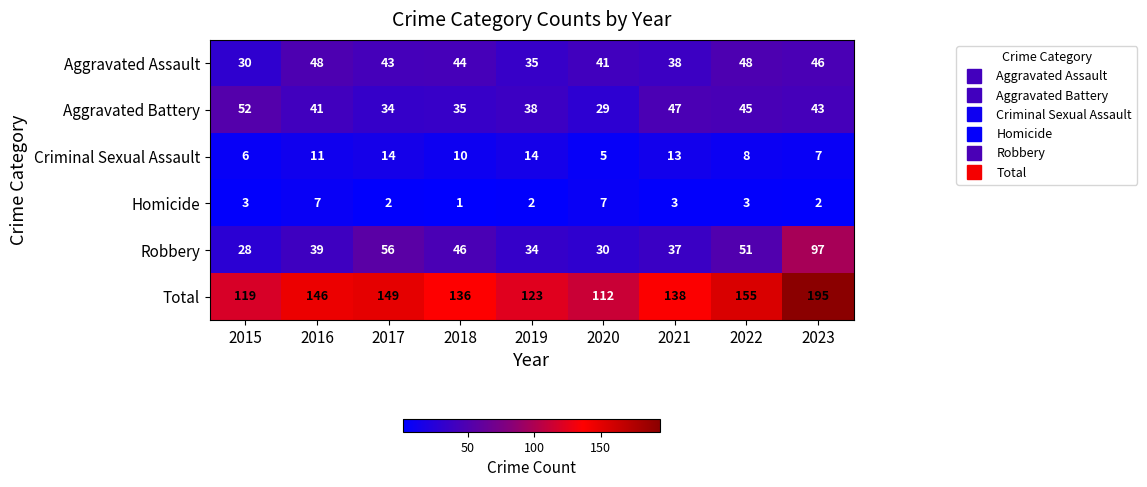

The Robbery series shows 30 at 2020. True or false?

True